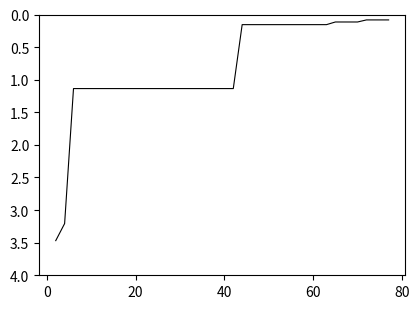

What is the greatest value displayed?

3.5